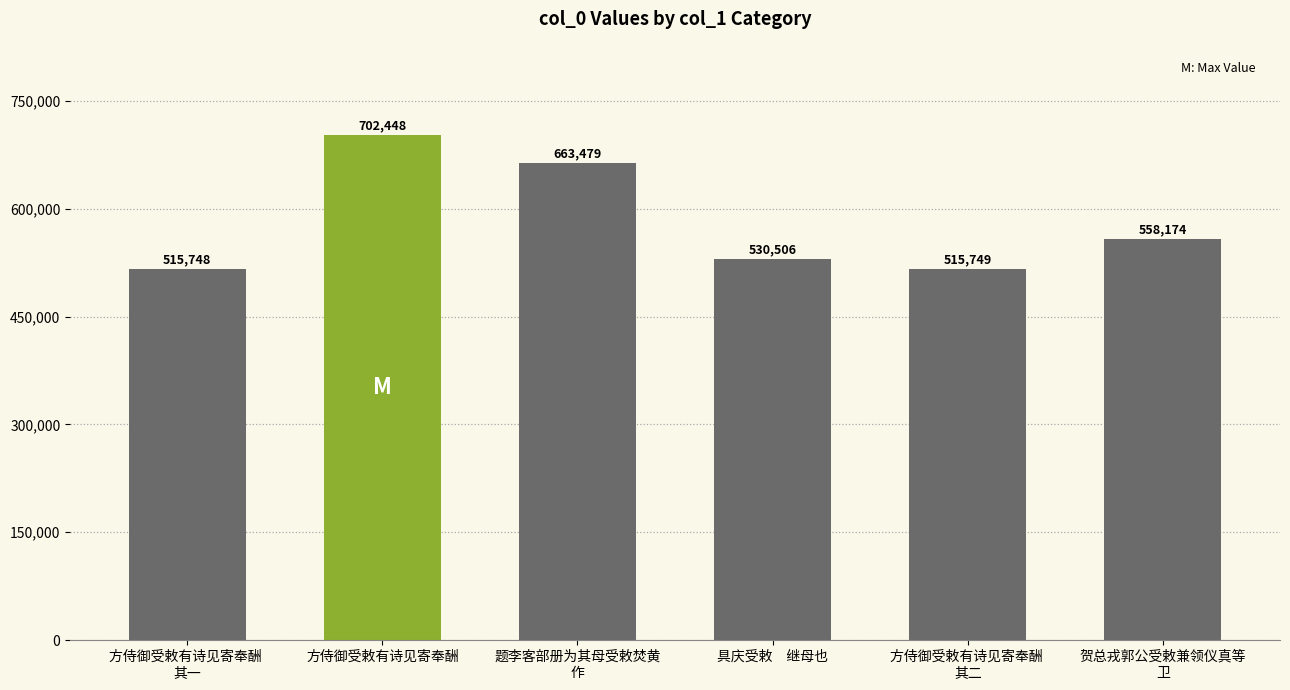

What is the ratio of the value at 题李客部册为其母受敕焚黄
作 to the value at 方侍御受敕有诗见寄奉酬 
其一?

1.3